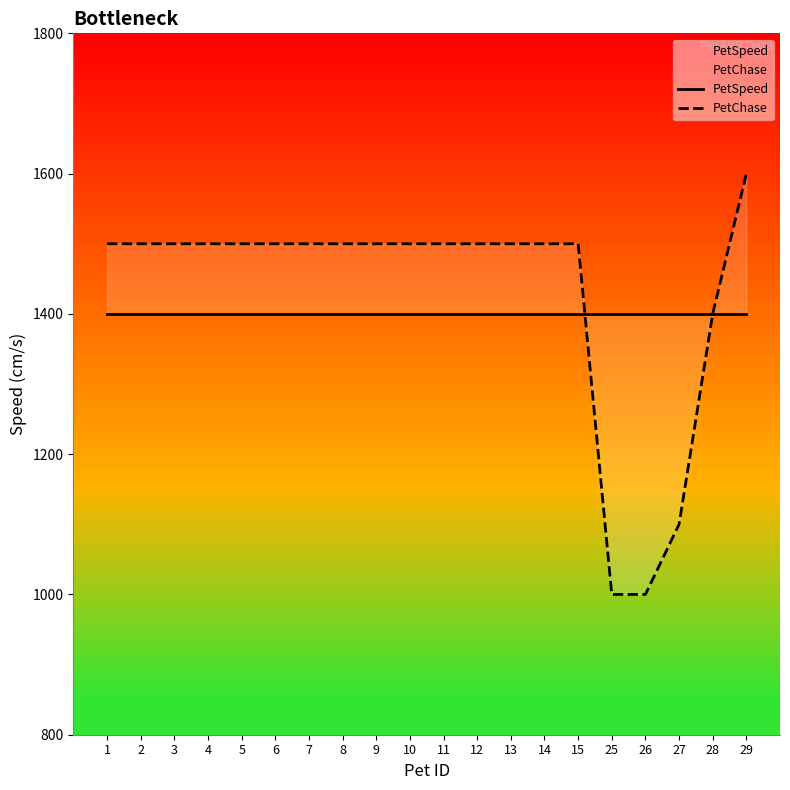

What is the value of the PetChase point at the 14th from the left?

1500